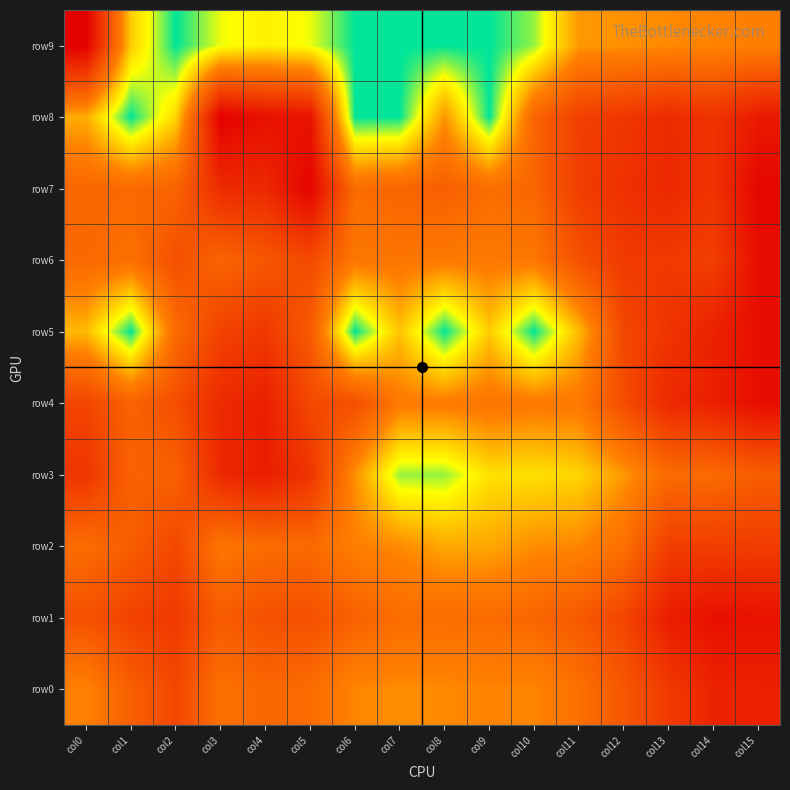

At how many categories does at least one series exceed 3?

16